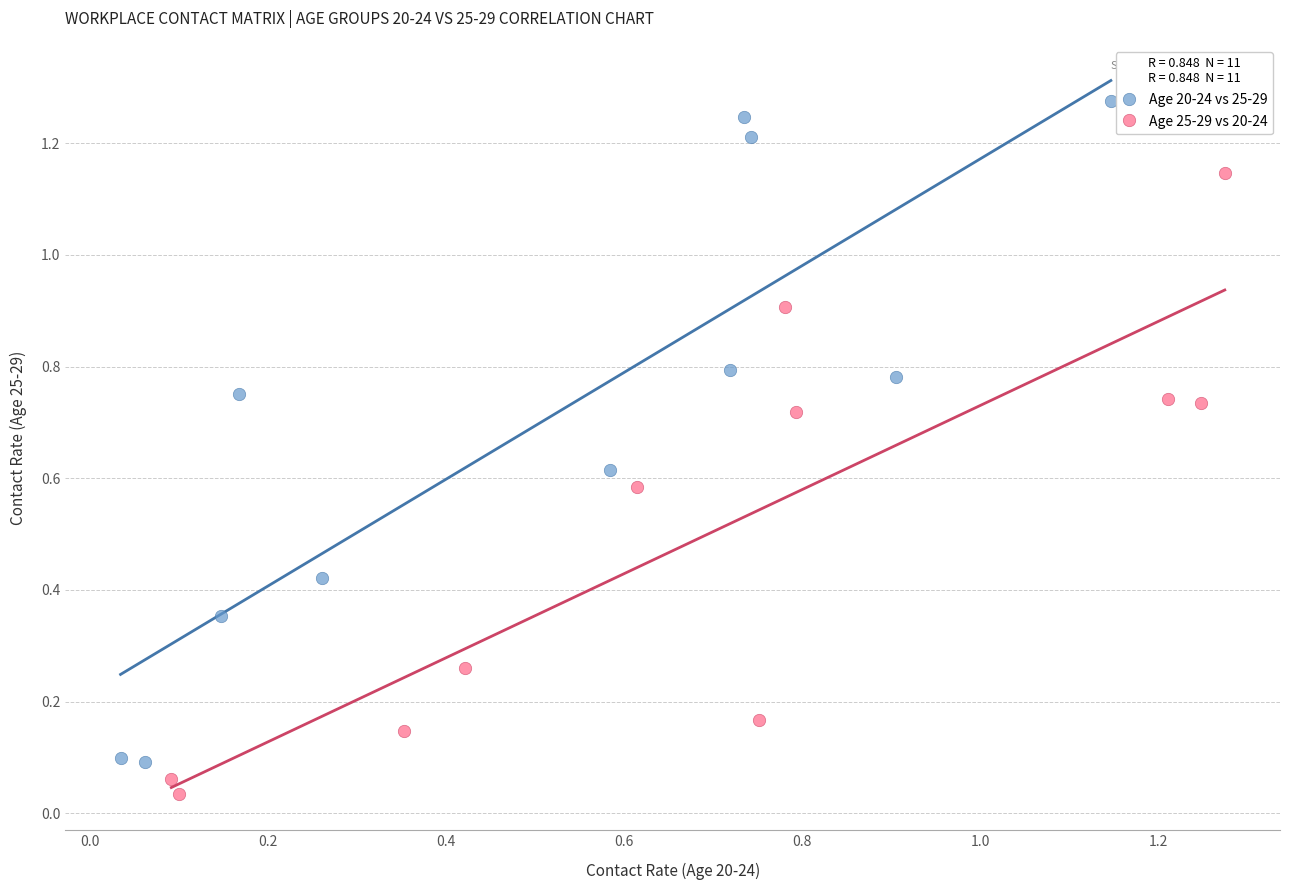

What are all the series names shown in the legend?

Age 20-24 vs 25-29, Age 25-29 vs 20-24